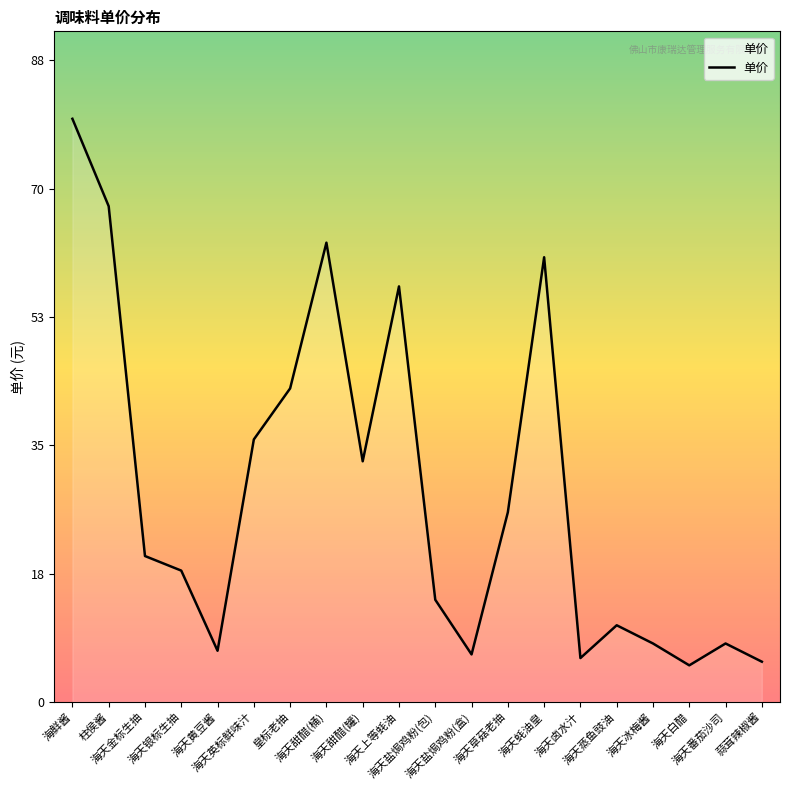

Is this an area chart (filled region under the line)?

No